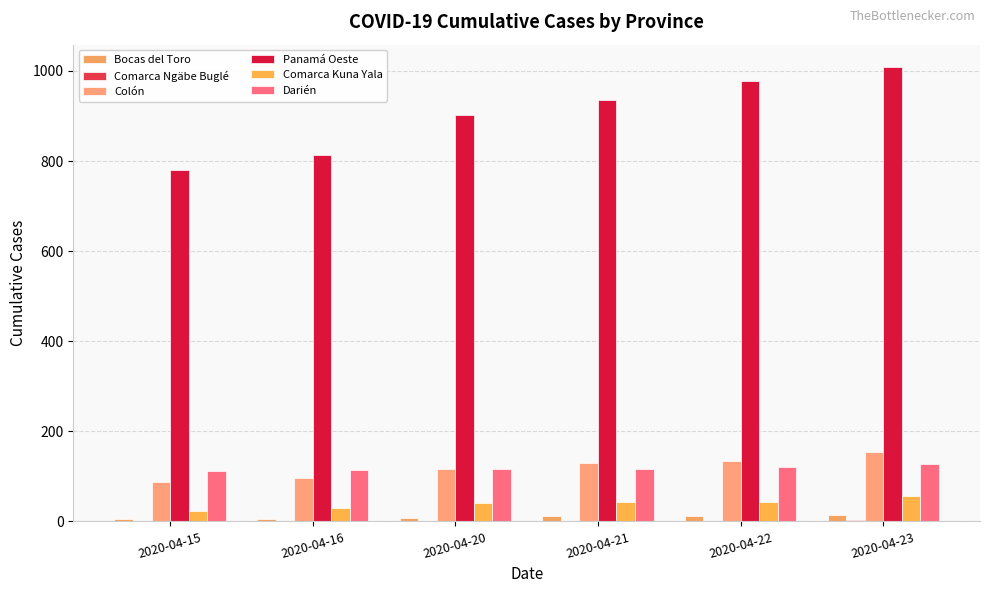

Does the chart contain stacked bars?

No